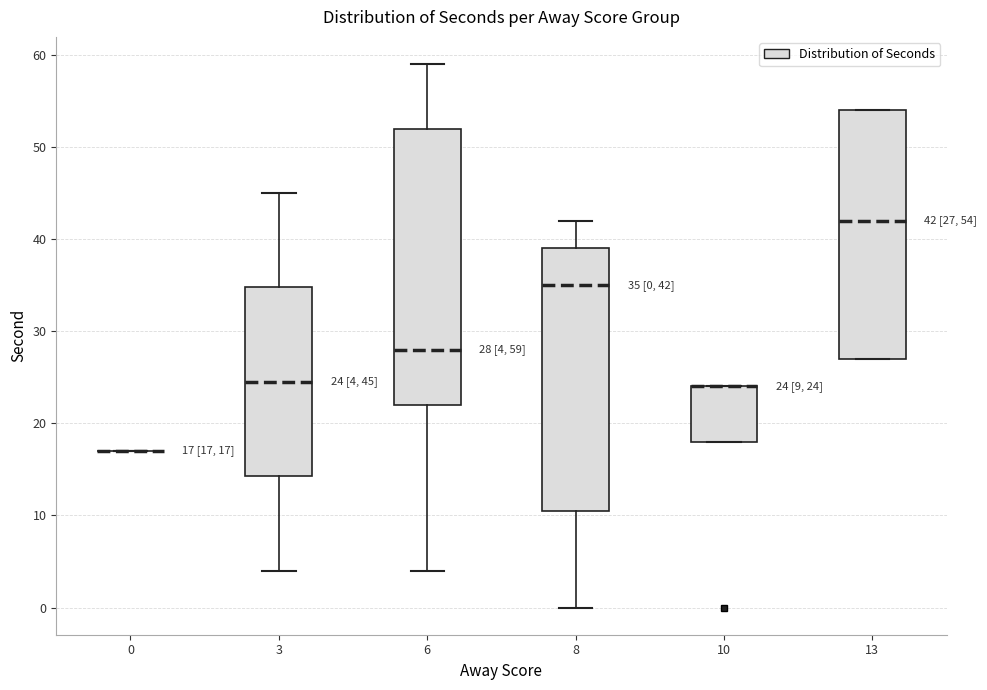

Comparing the boxes themselves (not the whiskers), which one is the tallest?

6